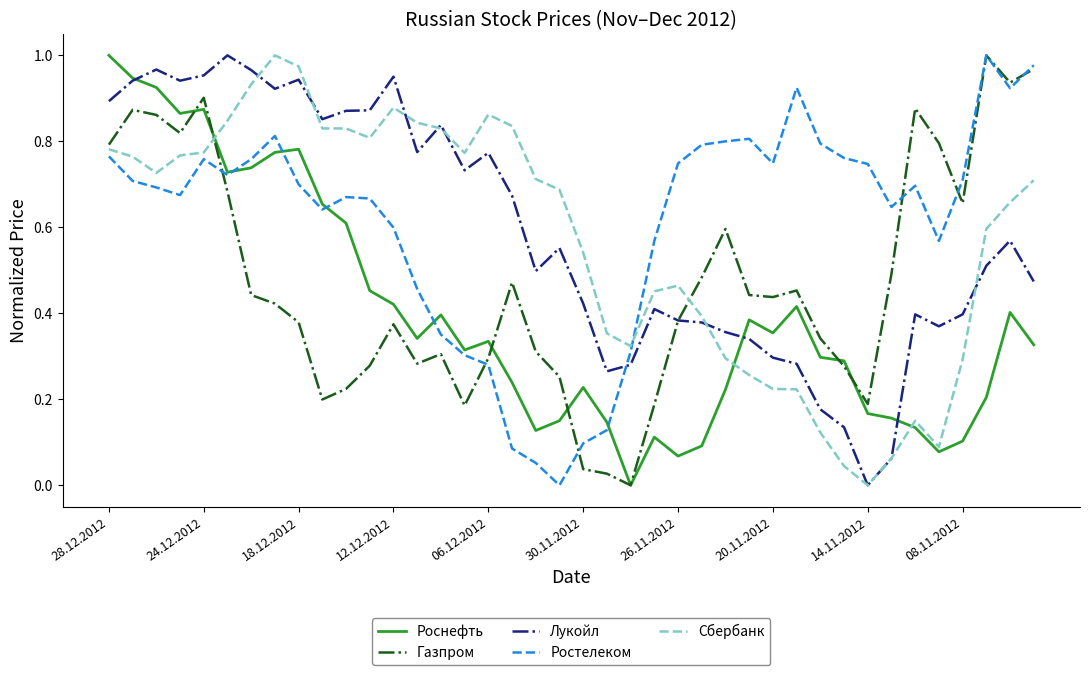

After their last crossing, which series has the higher values: Ростелеком or Лукойл?

Ростелеком